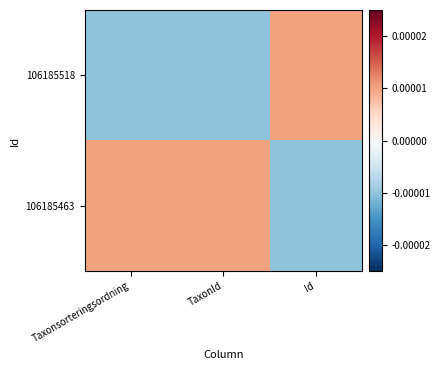

Which series has the largest range (max minus min)?

106185518